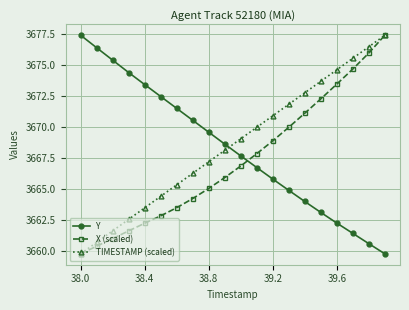

Does the chart have visible grid lines?

Yes